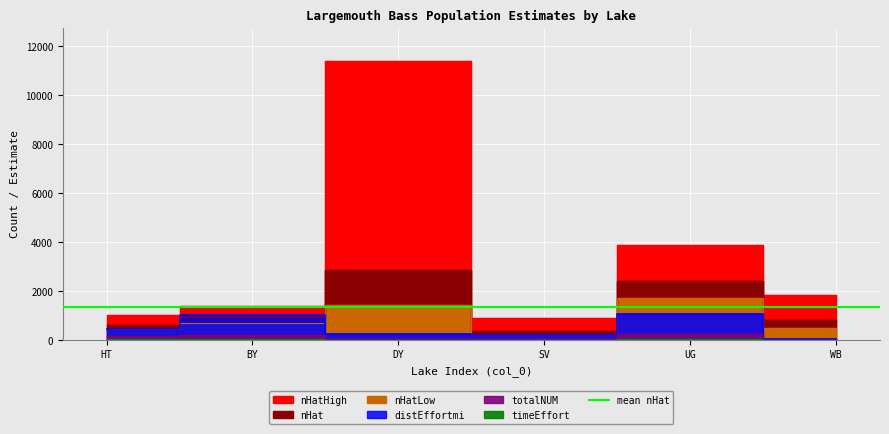

Rank the series by their maximum value, from highest to lowest.

nHatHigh, nHat, nHatLow, distEffortmi, totalNUM, timeEffort